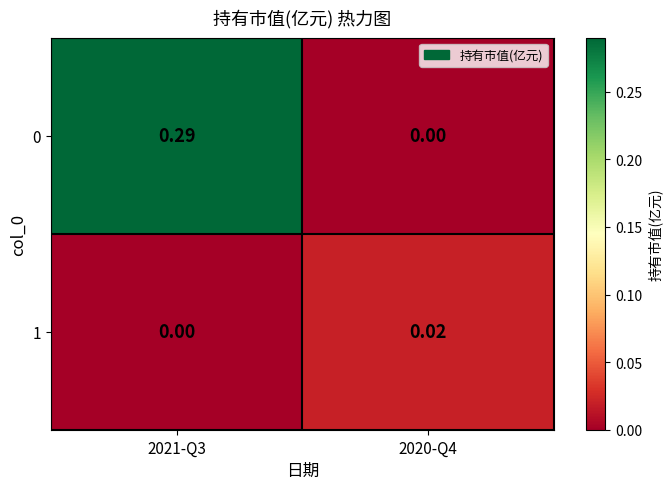

At which category is the sum across all series the highest?

2021-Q3